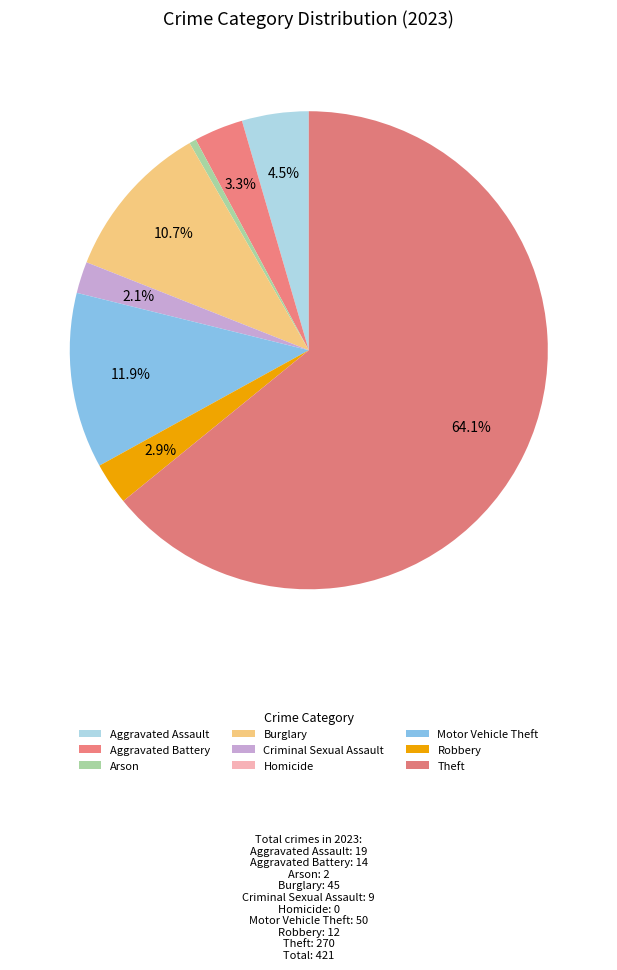

The Robbery slice represents 3% of the pie. True or false?

True